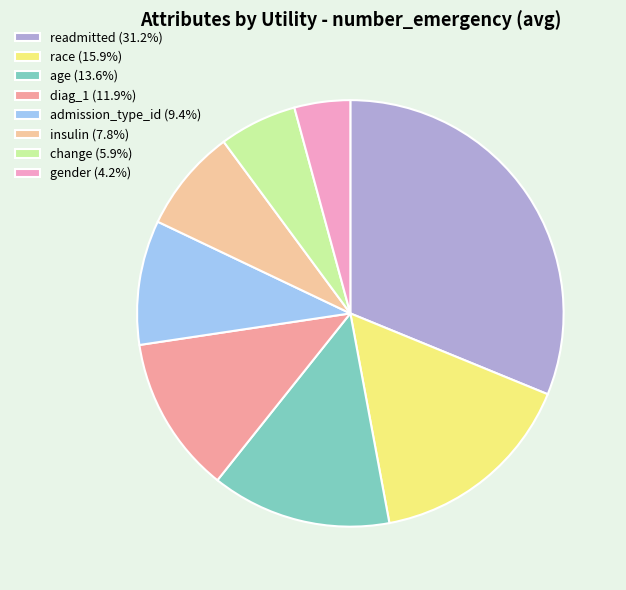

What is the smallest slice in the pie chart?

gender